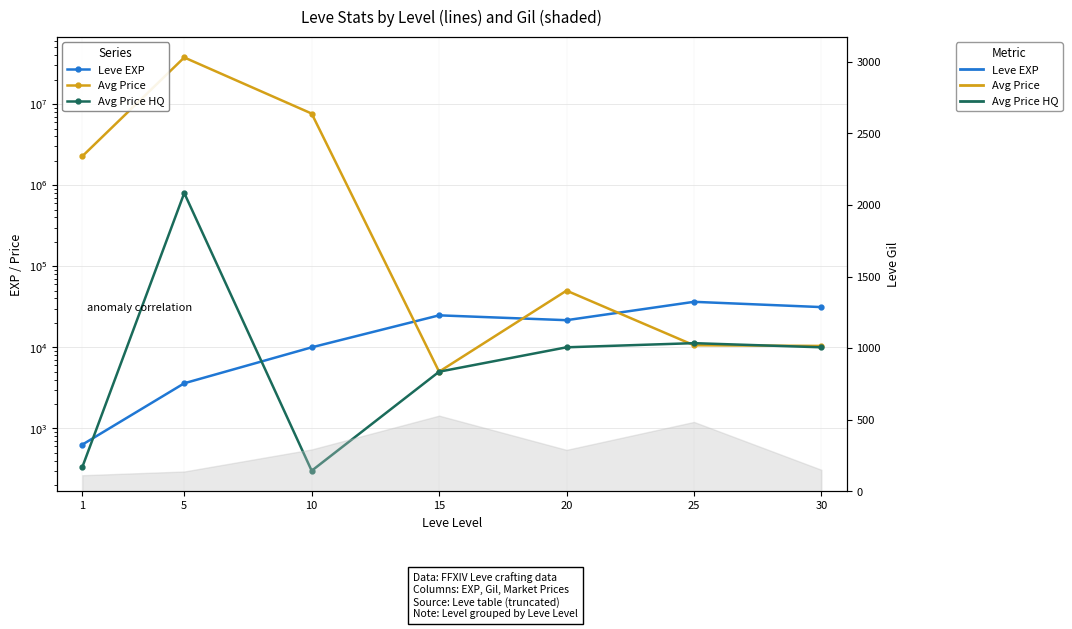

Is this an area chart (filled region under the line)?

No